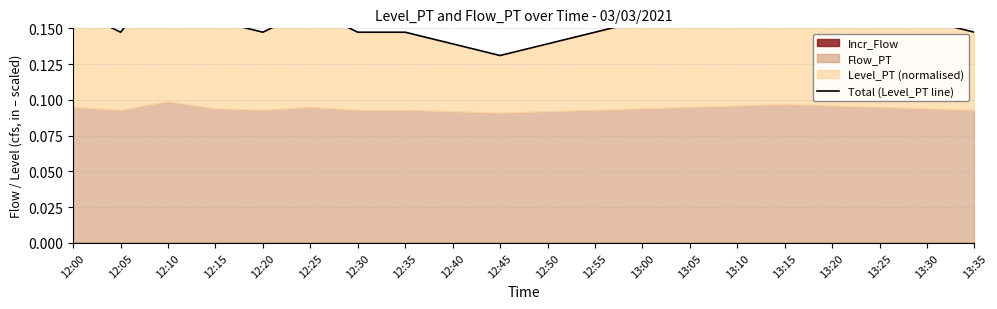

Does the chart display data point markers on the line(s)?

No